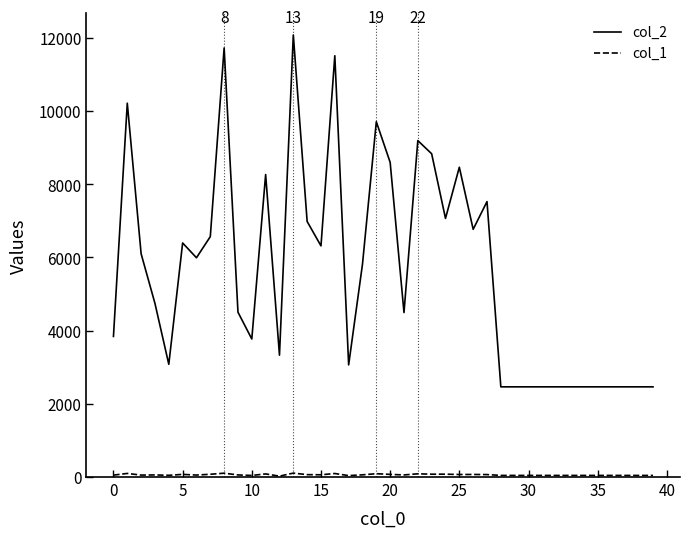

What is the maximum value shown in the chart?

12077